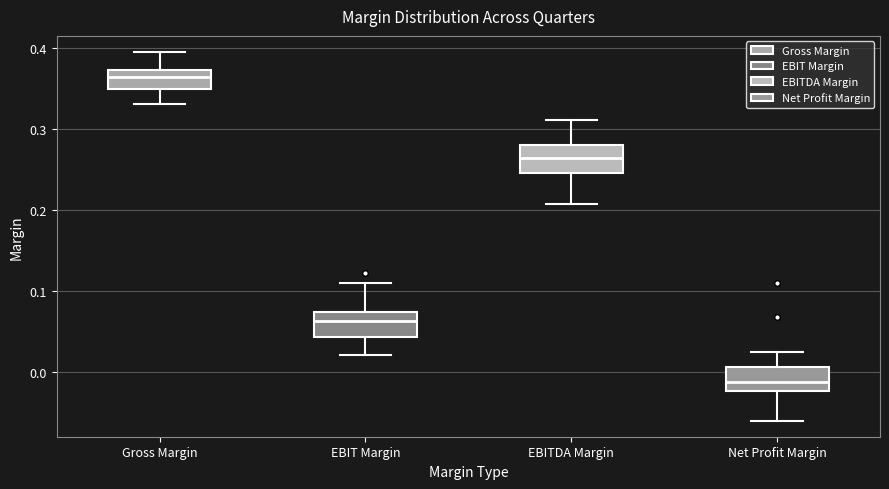

Reading left to right, read every box against the y-axis: the position of its median line, the range the box covers, and the ends of its whiskers. The values are not printed on the chart, so give them approximately, as read against the axis.

Gross Margin: median 0.36, box 0.35 to 0.37, whiskers 0.33 to 0.40
EBIT Margin: median 0.06, box 0.04 to 0.07, whiskers 0.02 to 0.11
EBITDA Margin: median 0.26, box 0.25 to 0.28, whiskers 0.21 to 0.31
Net Profit Margin: median -0.01, box -0.02 to 0.01, whiskers -0.06 to 0.02